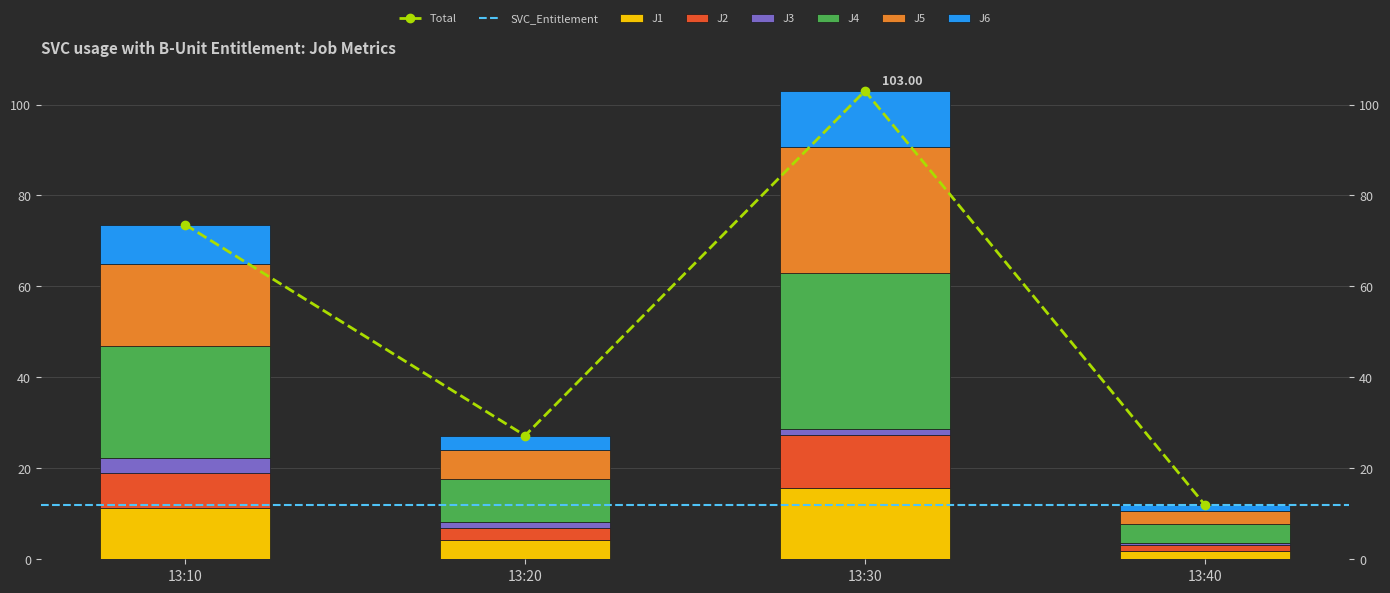

Is it true that J2 equals 20.0 at 13:30?

False